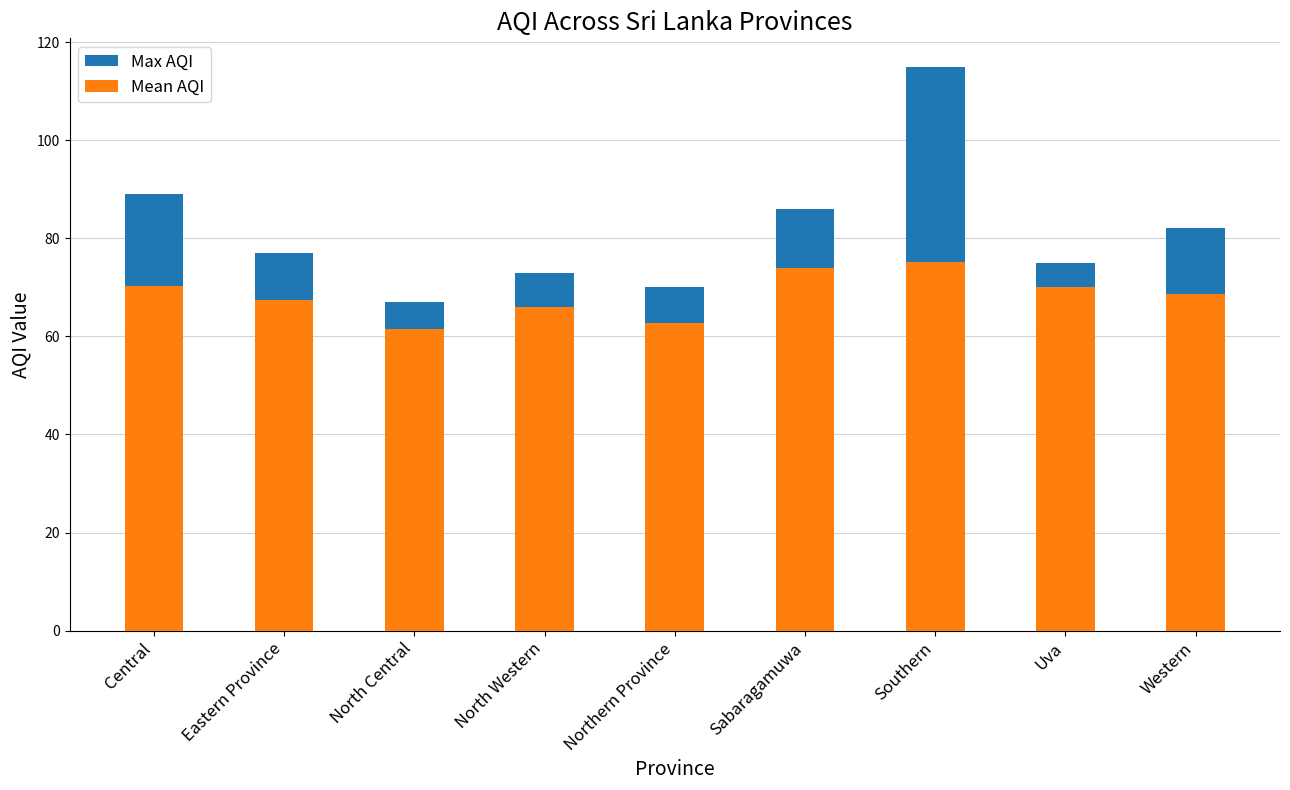

Which category has the lowest value in the Max AQI series?

North Central